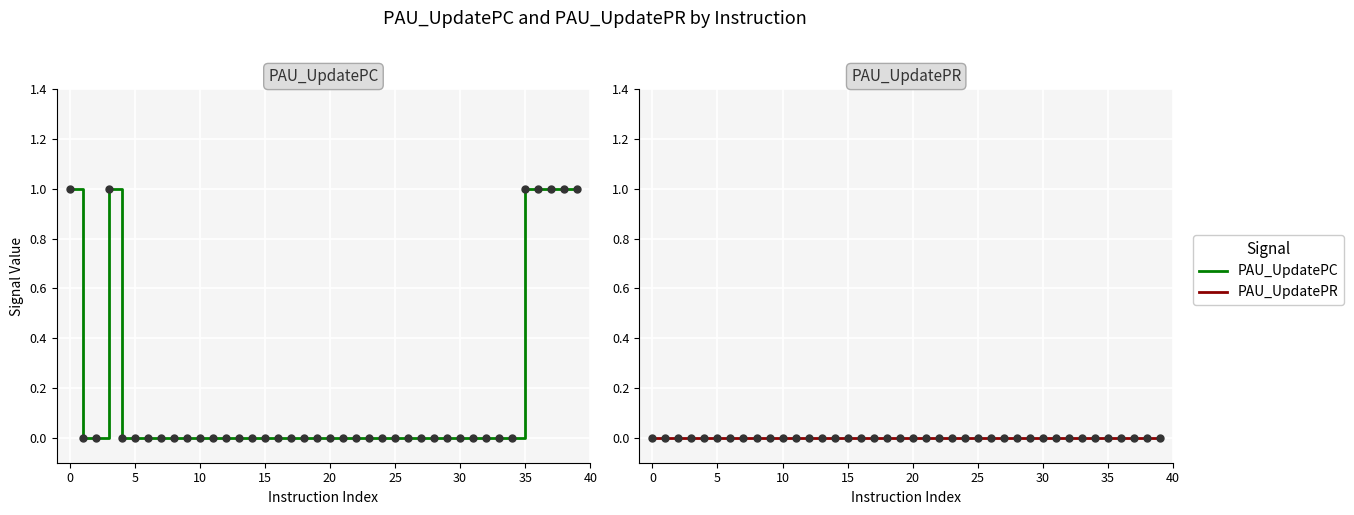

At how many categories does at least one series exceed 0?

7